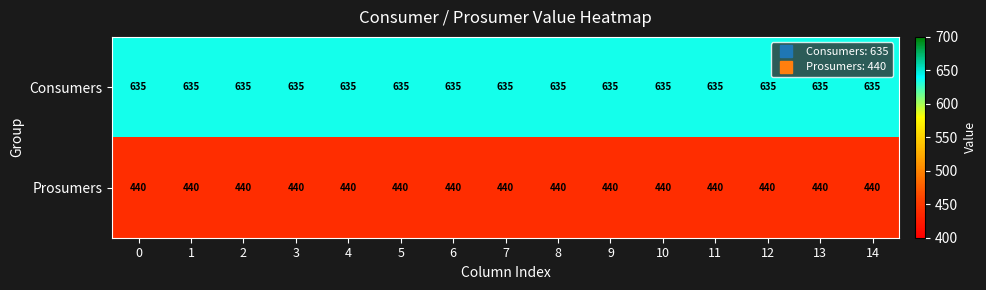

What is the greatest value displayed?

635